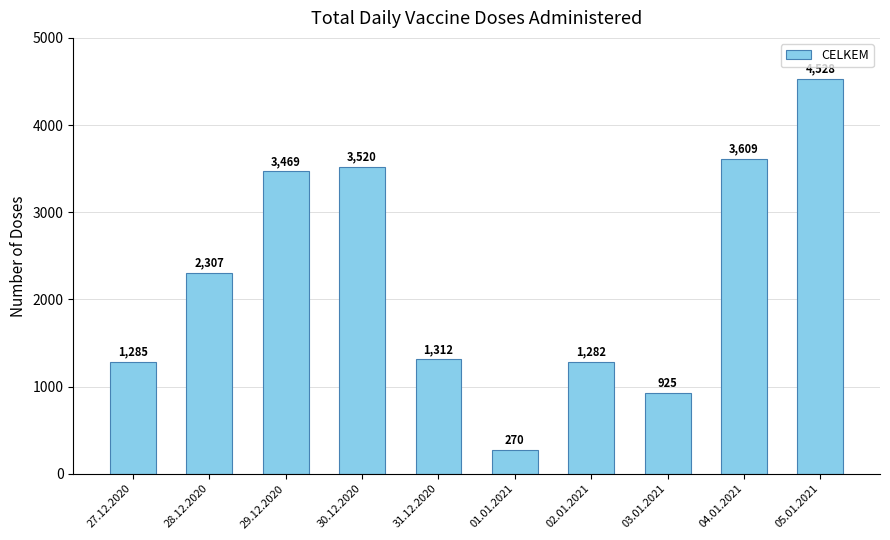

Count the number of categories in the chart.

10